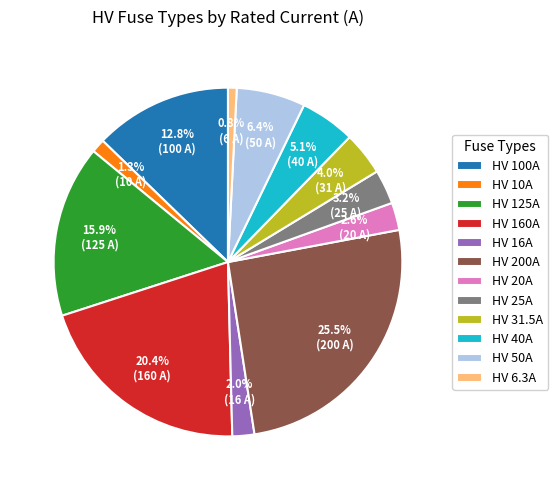

Between HV 25A and HV 125A, which is larger?

HV 125A